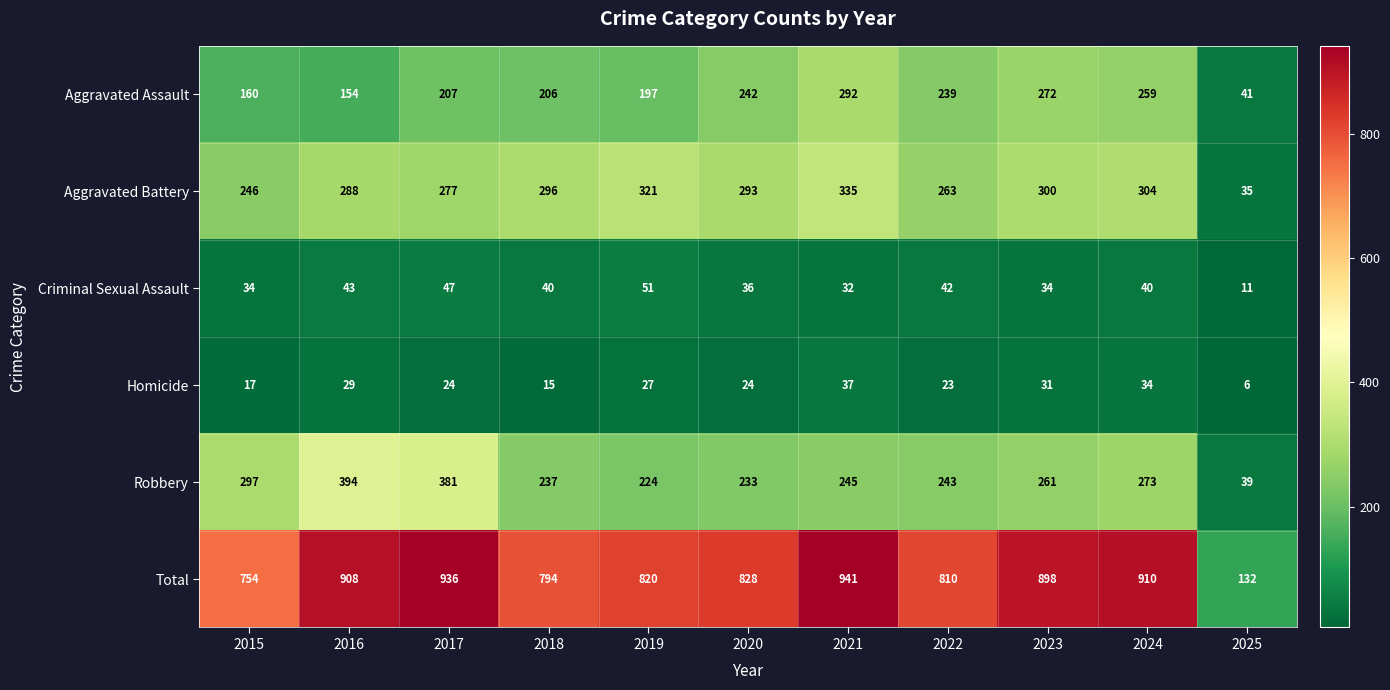

What is the total value across all series at 2016?

1816